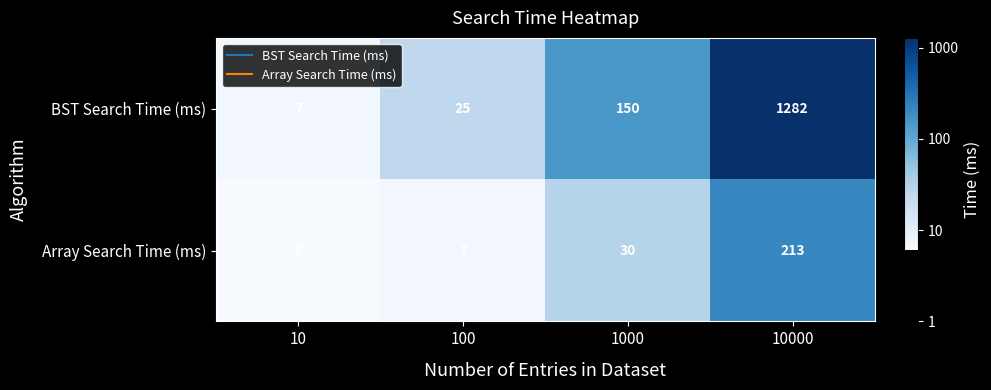

Reading left to right, extract all data points from this chart.

BST Search Time (ms): 7	25	150	1282
Array Search Time (ms): 6	7	30	213